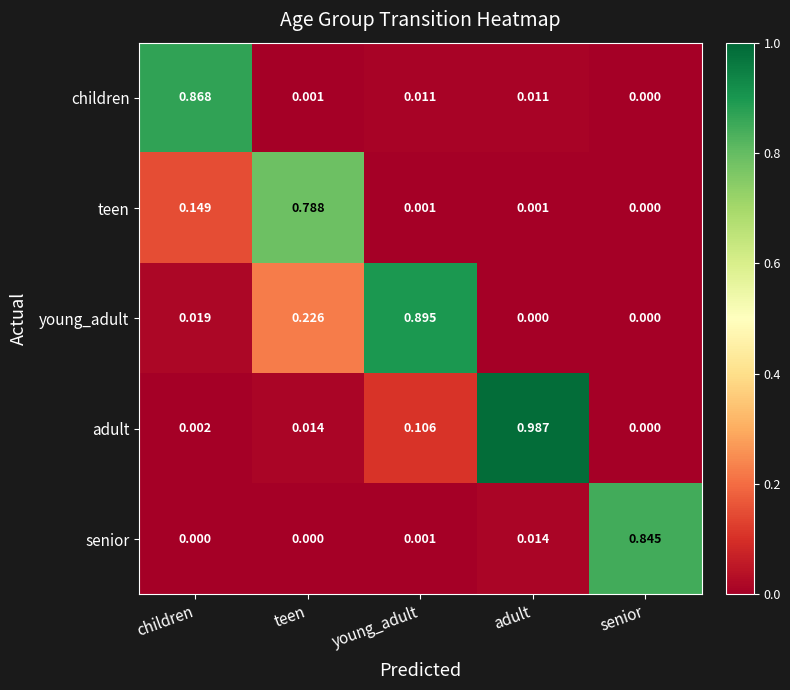

At which label does adult reach its peak?

adult